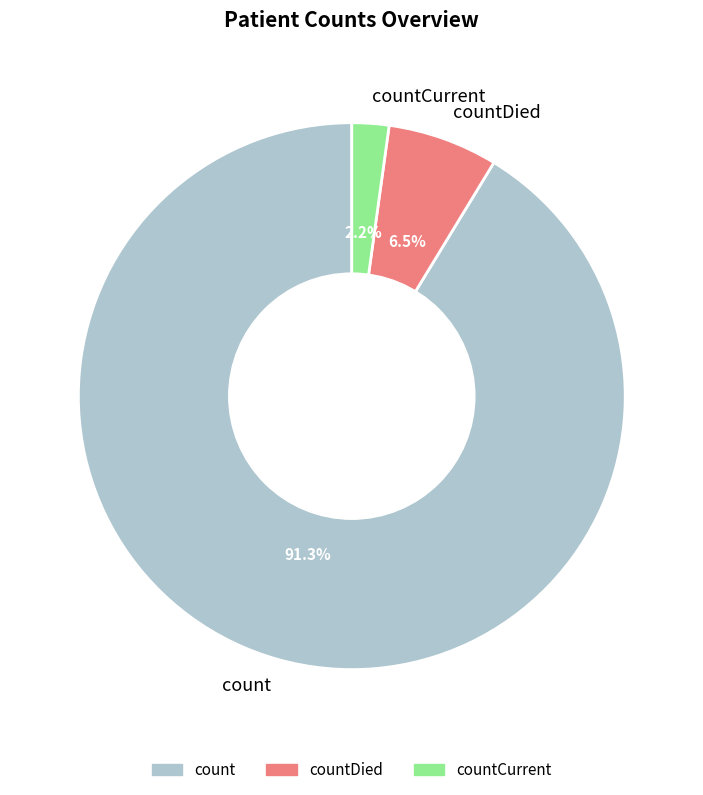

How many segments does this pie chart have?

3